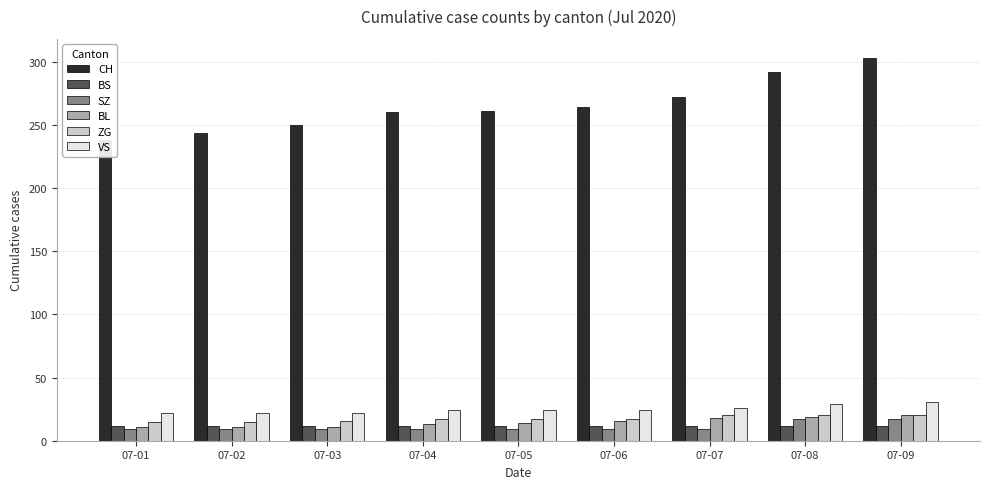

At which category is the sum across all series the highest?

07-09